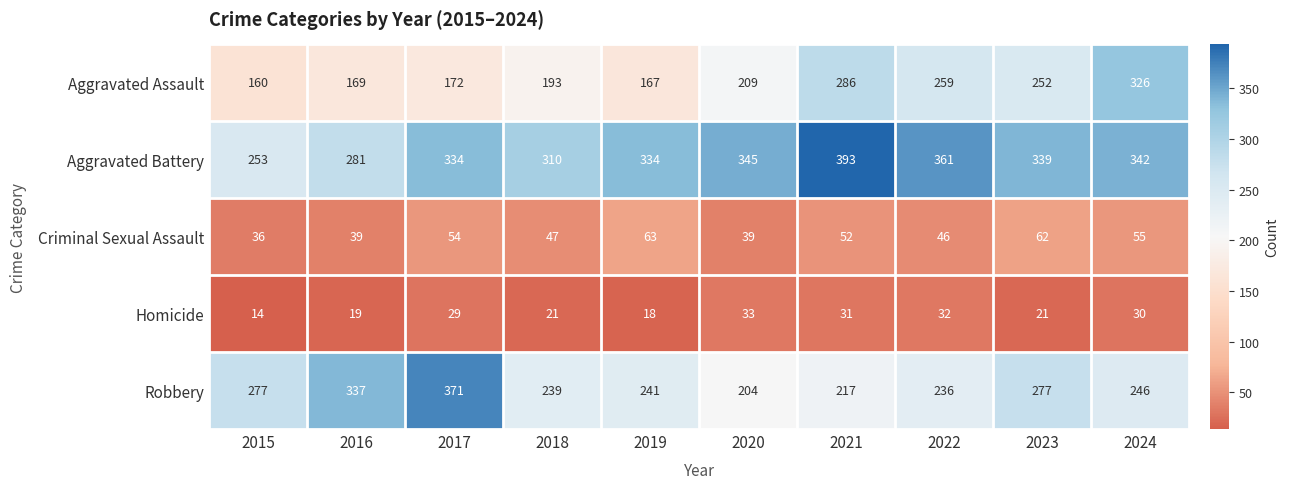

Which series changed the most between 2016 and 2022?

Robbery